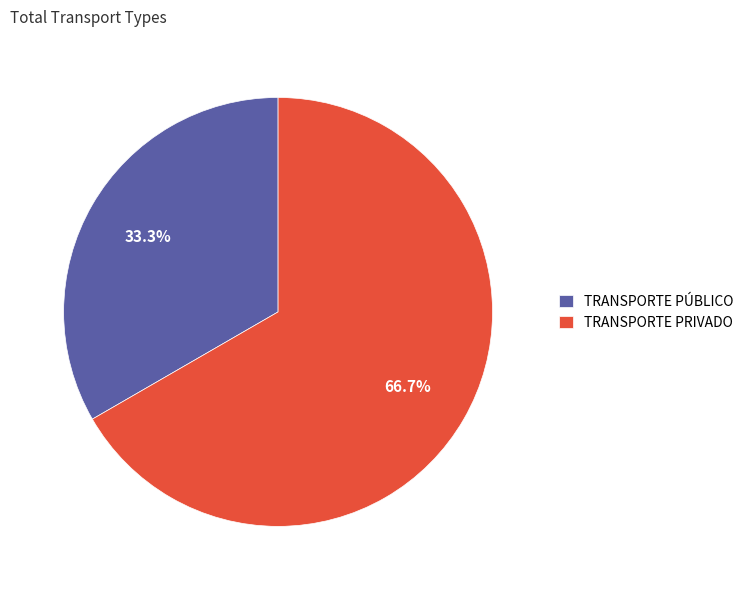

Rank the categories by value from highest to lowest.

TRANSPORTE PRIVADO, TRANSPORTE PÚBLICO